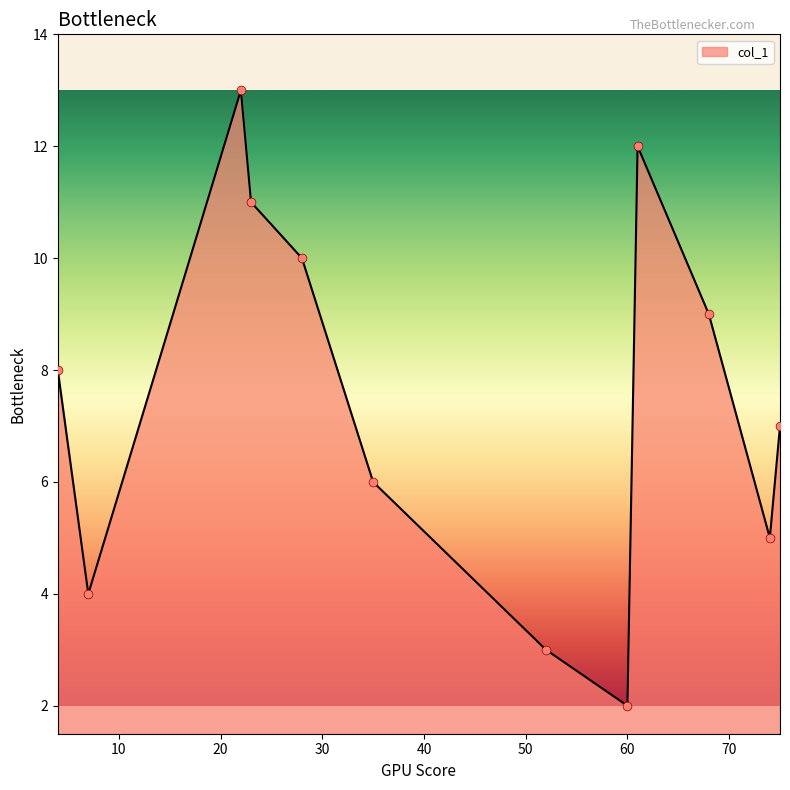

What is the difference between the maximum and minimum values?

11.0